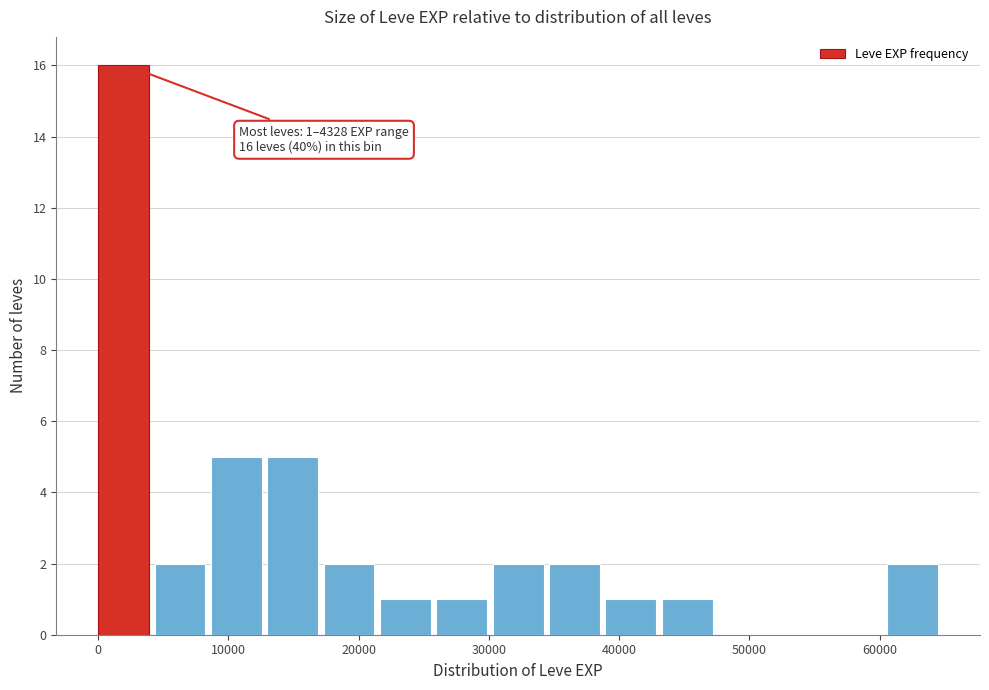

Which range on the x-axis has the tallest bar?

0 to 4000